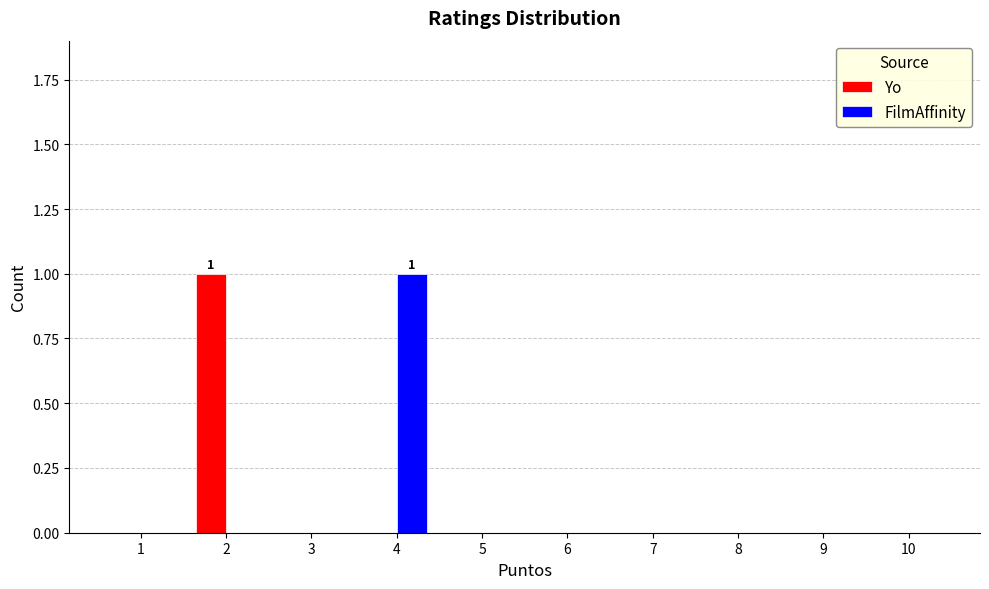

Is the value of FilmAffinity at 9 greater than the value of Yo at 2?

No